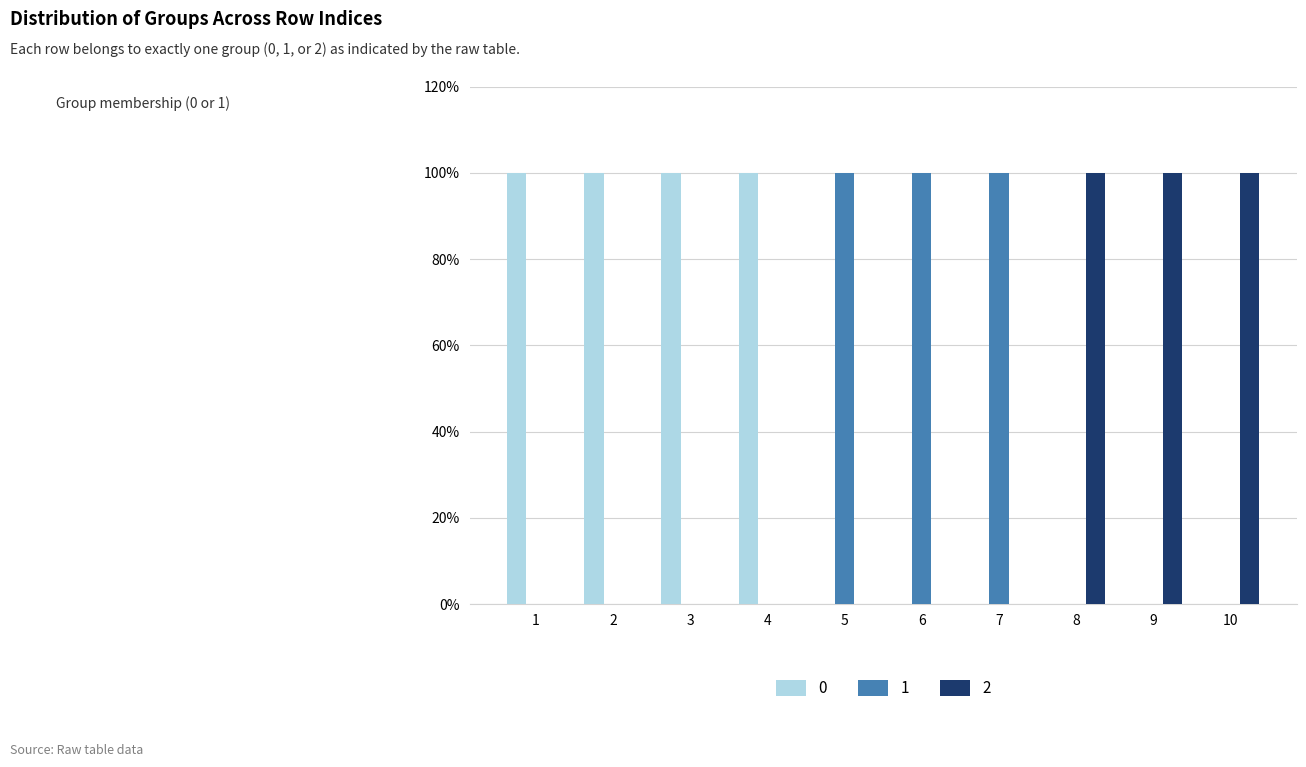

At which label does 0 reach its peak?

1